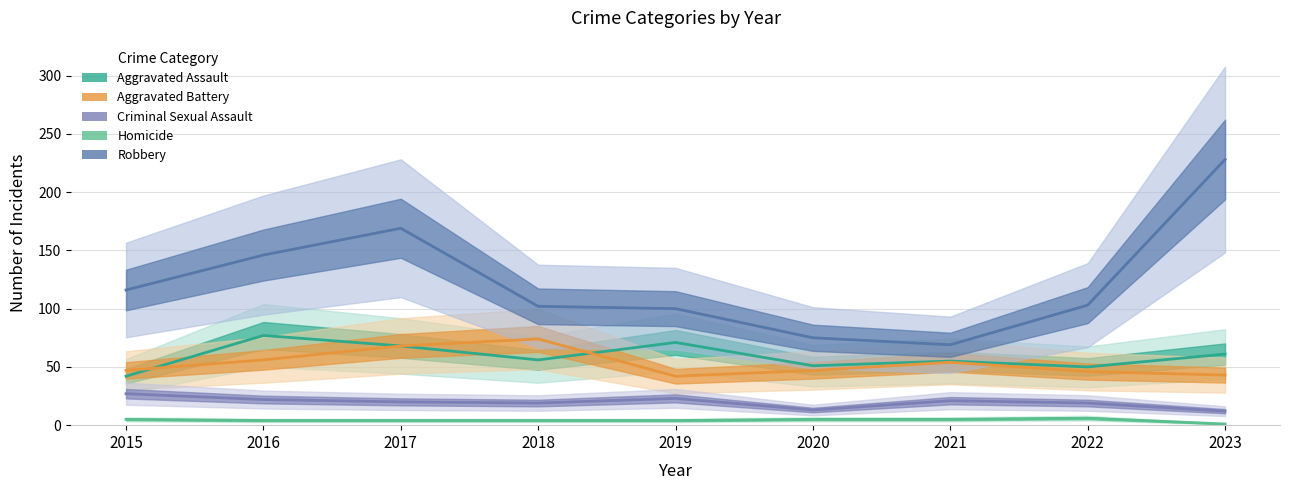

What is the minimum value shown in the chart?

1